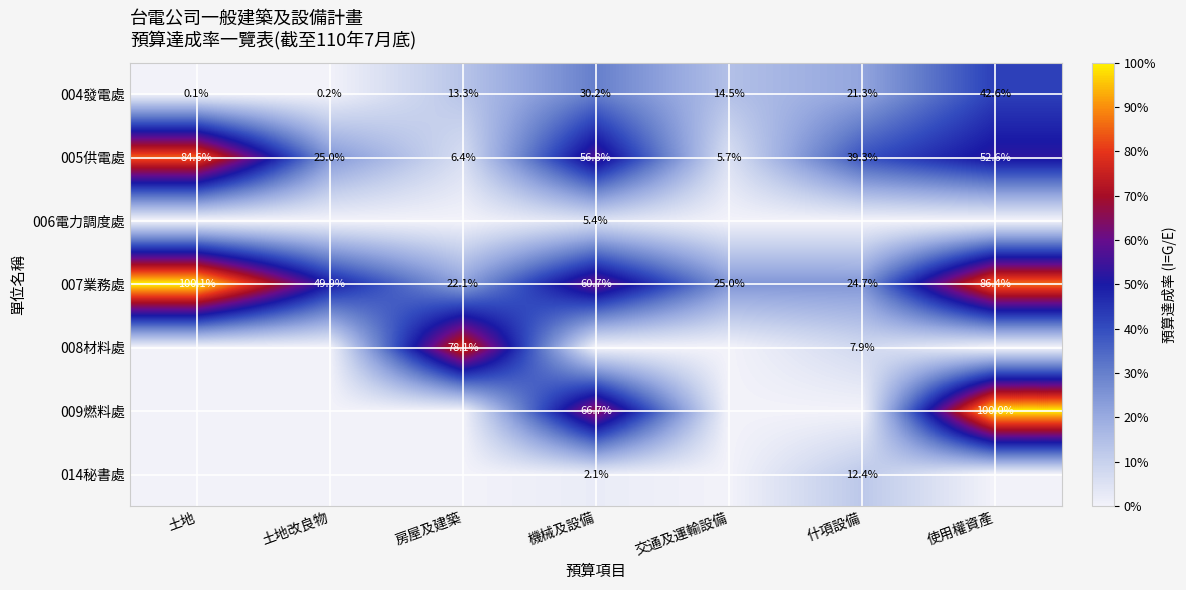

The value of 004發電處 at 什項設備 is 21.3. True or false?

True